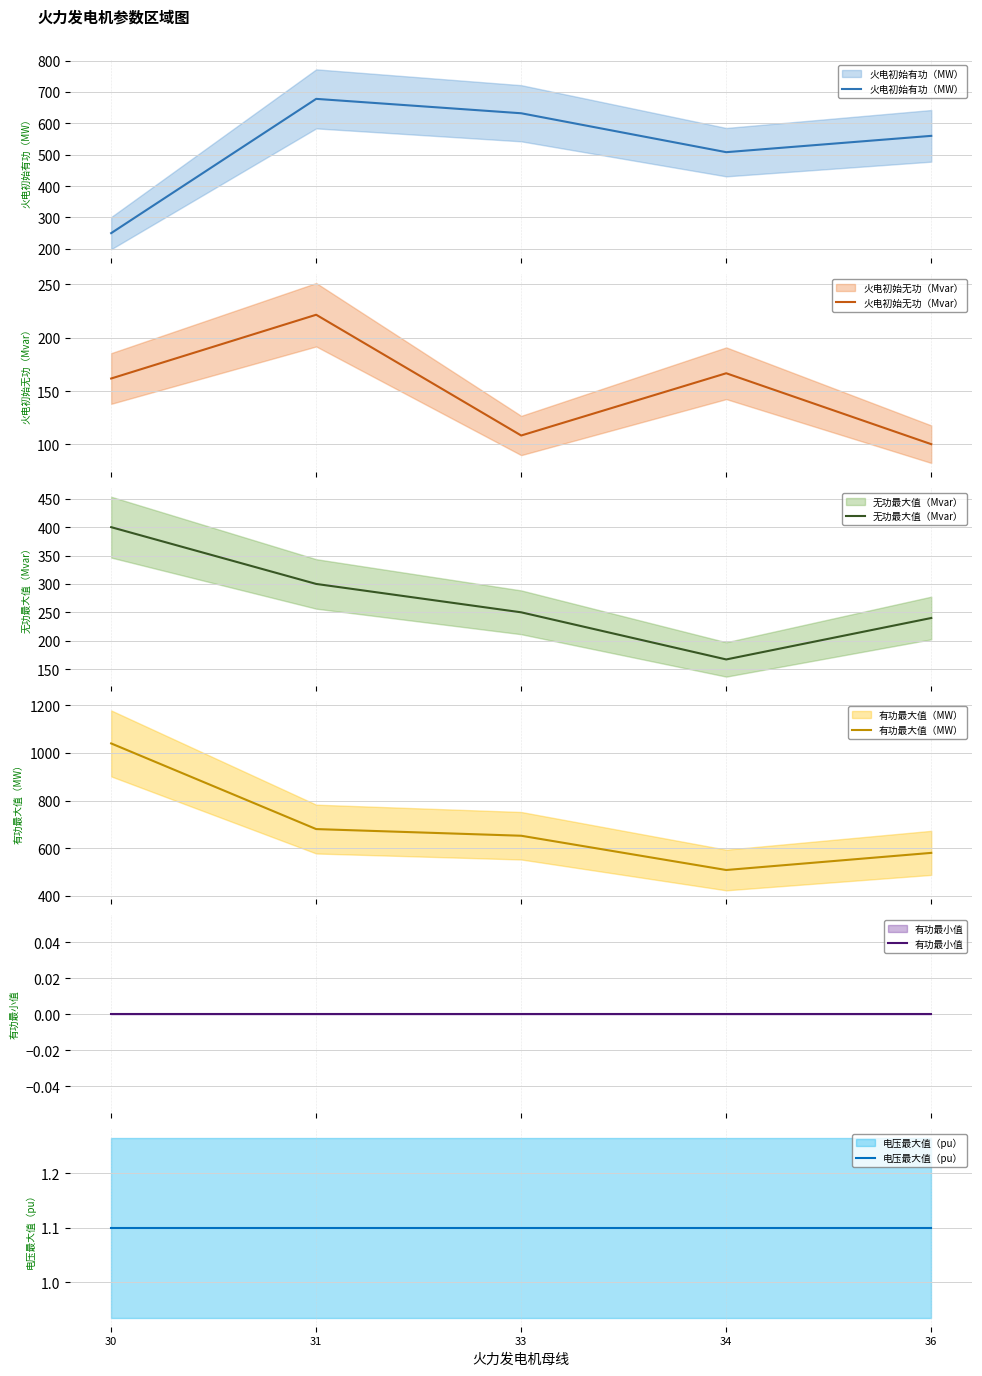

True or false: 无功最大值（Mvar） and 电压最大值（pu） intersect in this chart.

False